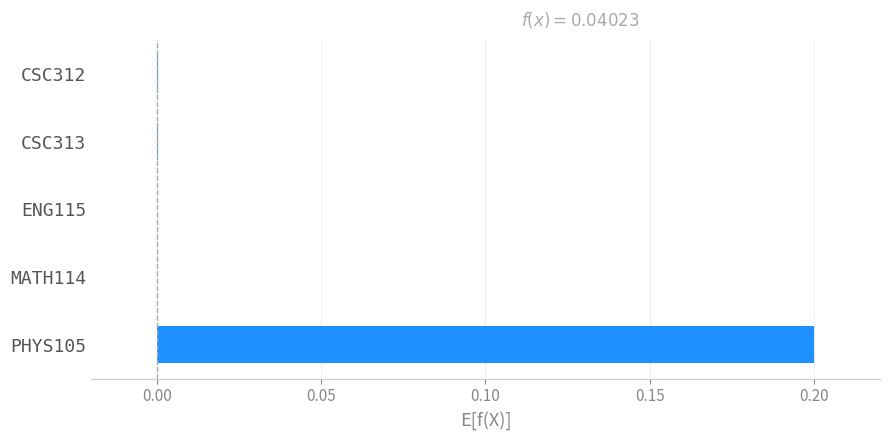

The chart shows a value of 0.0 at MATH114. True or false?

True